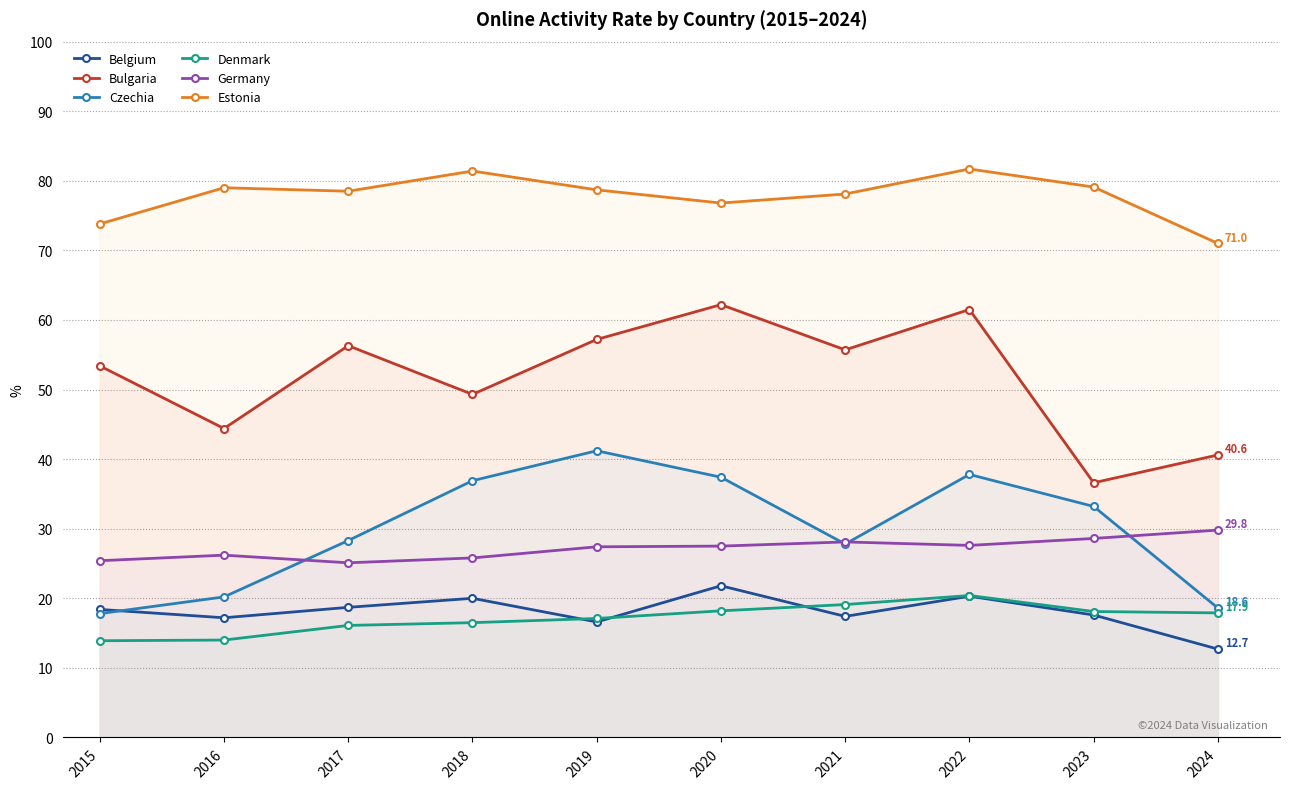

Which has a higher value, 2020 or 2017?

2020